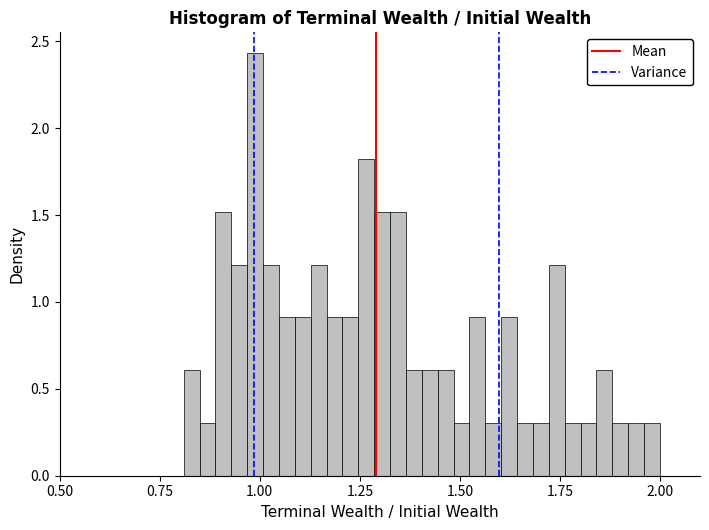

Read against the x-axis, roughly where is the centre of the tallest bar?

1.00